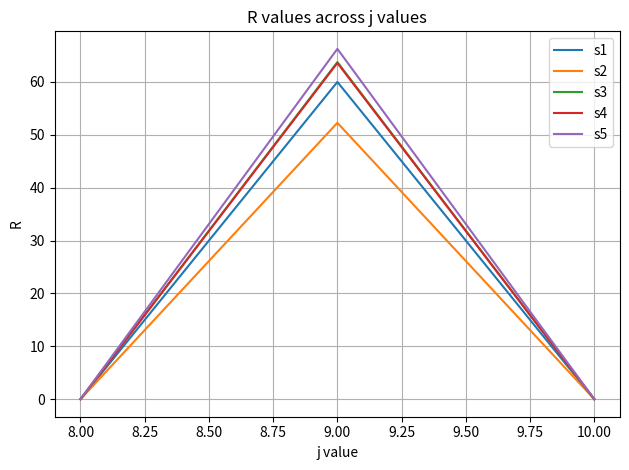

What is the sum of all s4 values?

63.6